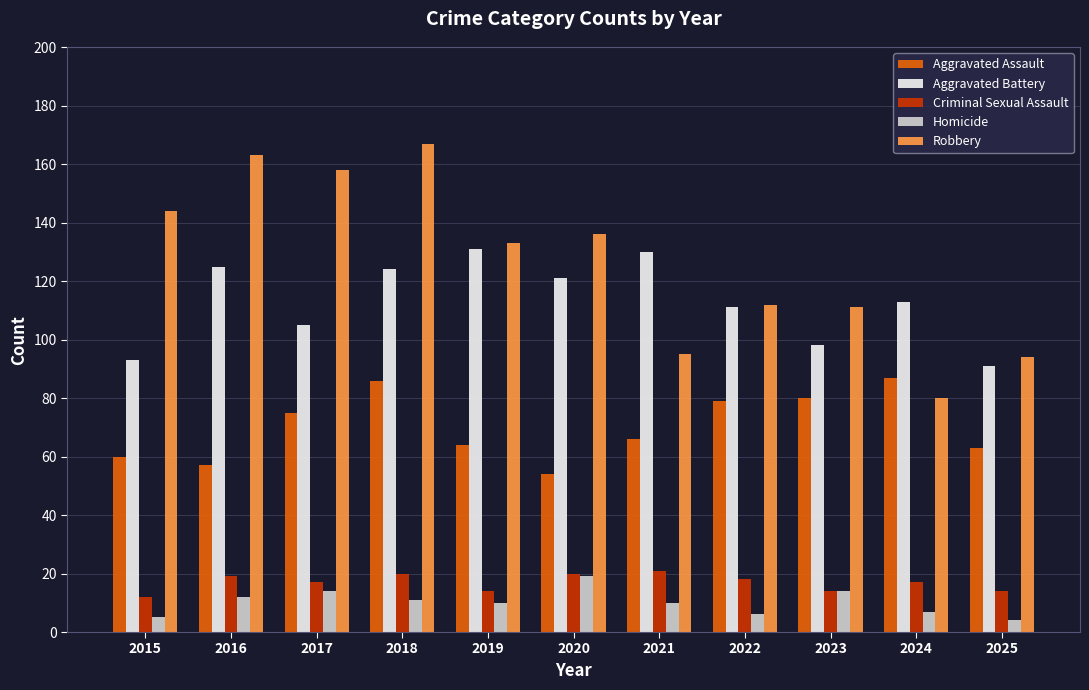

At which label does Criminal Sexual Assault first exceed 17?

2016